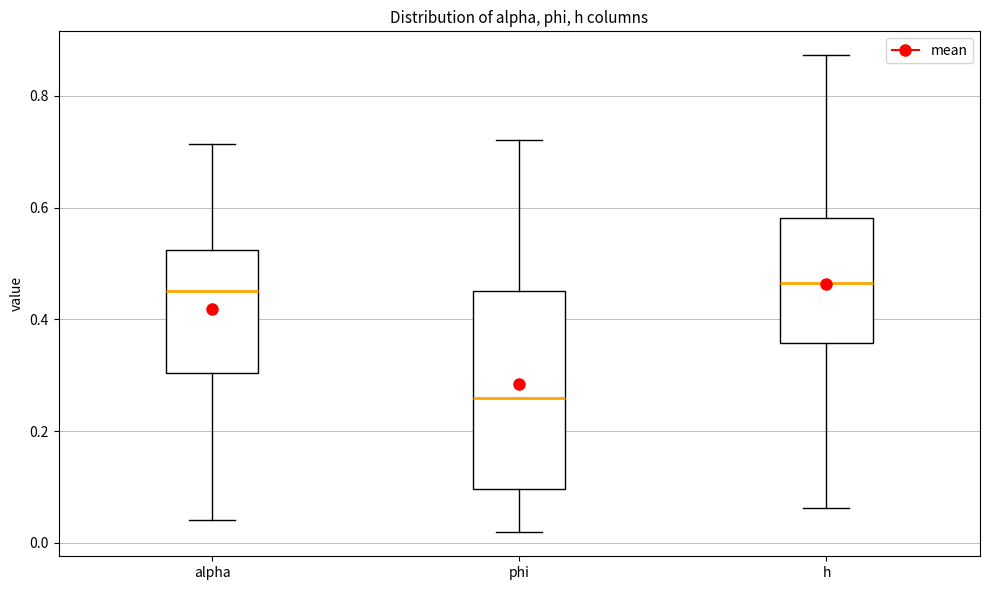

Which box is the tallest, from its lower edge to its upper edge?

phi